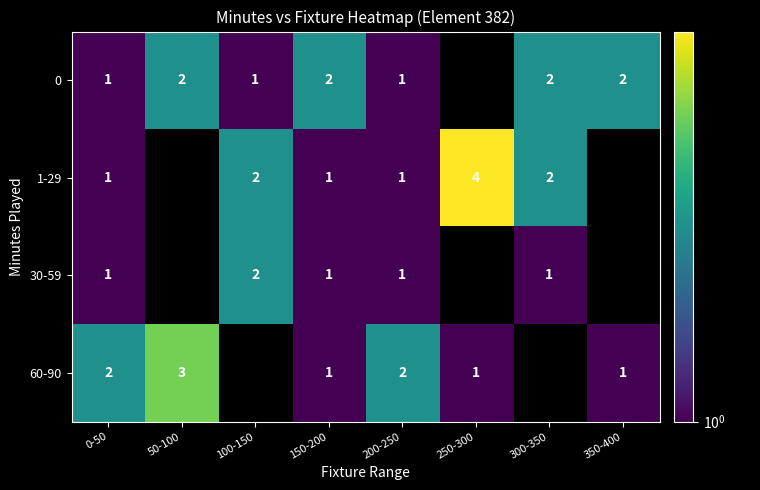

Is the value of 1-29 at 300-350 greater than the value of 30-59 at 200-250?

Yes